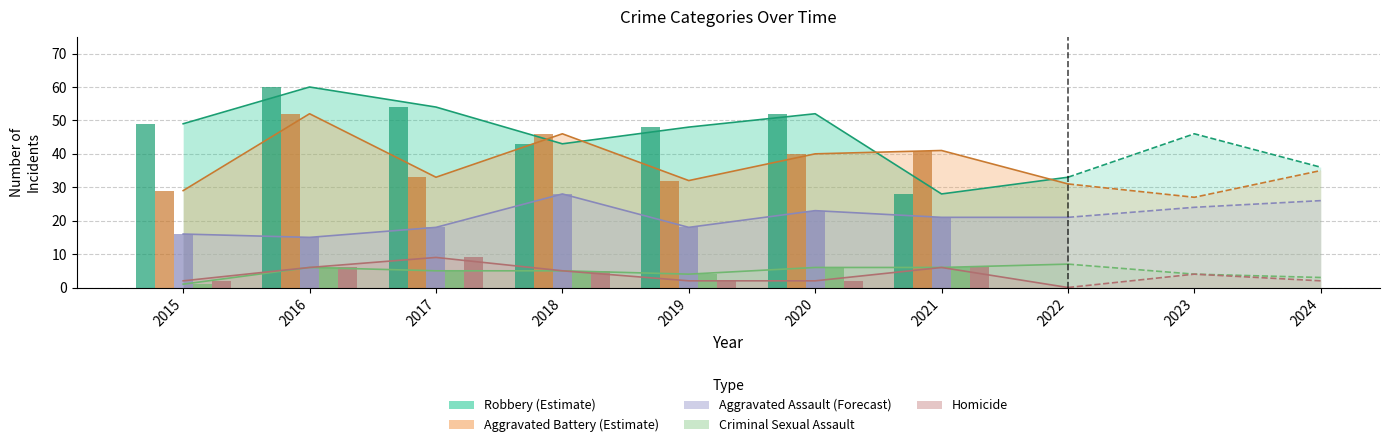

Is the value of Homicide at 2019 greater than the value of Robbery at 2017?

No